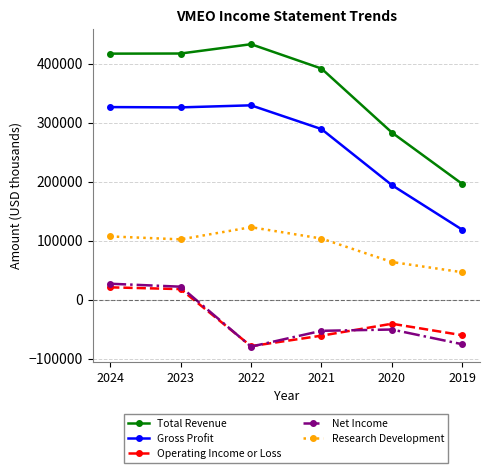

What is the value of the Research Development point at the 5th from the left?

63800